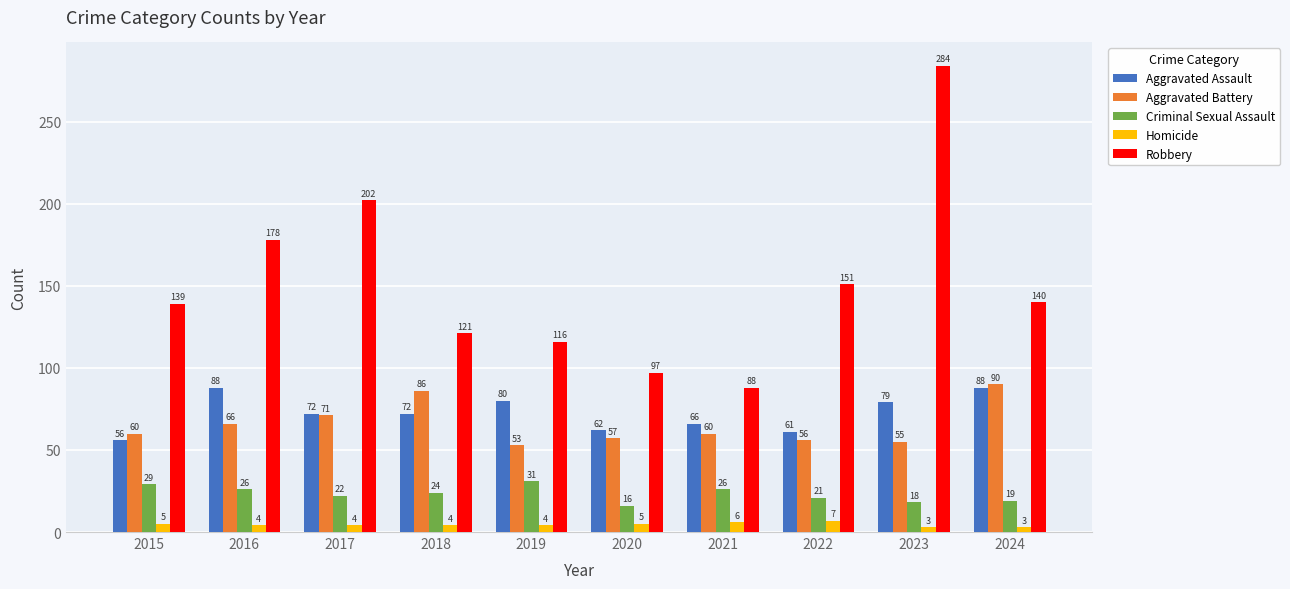

Reading right to left, transcribe all the data shown in this chart.

Aggravated Assault: 2024=88	2023=79	2022=61	2021=66	2020=62	2019=80	2018=72	2017=72	2016=88	2015=56
Aggravated Battery: 2024=90	2023=55	2022=56	2021=60	2020=57	2019=53	2018=86	2017=71	2016=66	2015=60
Criminal Sexual Assault: 2024=19	2023=18	2022=21	2021=26	2020=16	2019=31	2018=24	2017=22	2016=26	2015=29
Homicide: 2024=3	2023=3	2022=7	2021=6	2020=5	2019=4	2018=4	2017=4	2016=4	2015=5
Robbery: 2024=140	2023=284	2022=151	2021=88	2020=97	2019=116	2018=121	2017=202	2016=178	2015=139